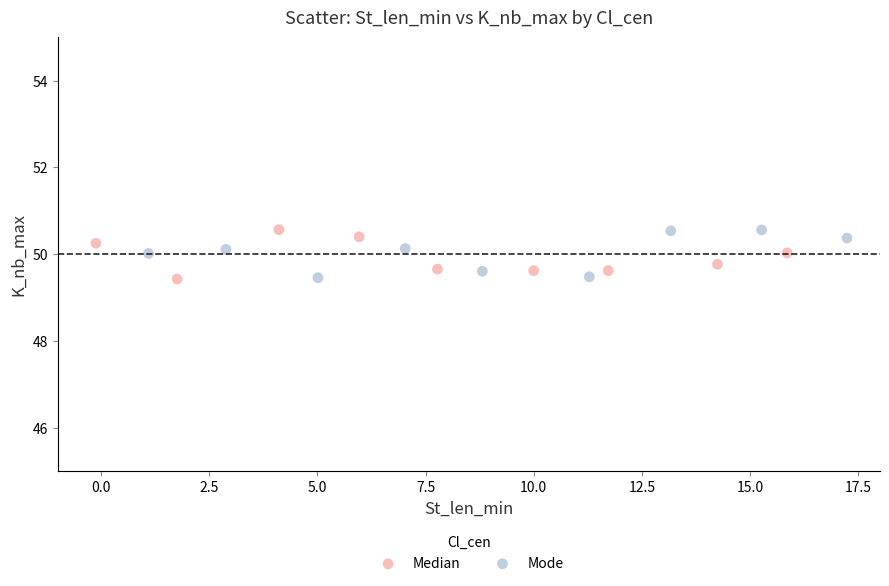

What are all the series names shown in the legend?

Median, Mode